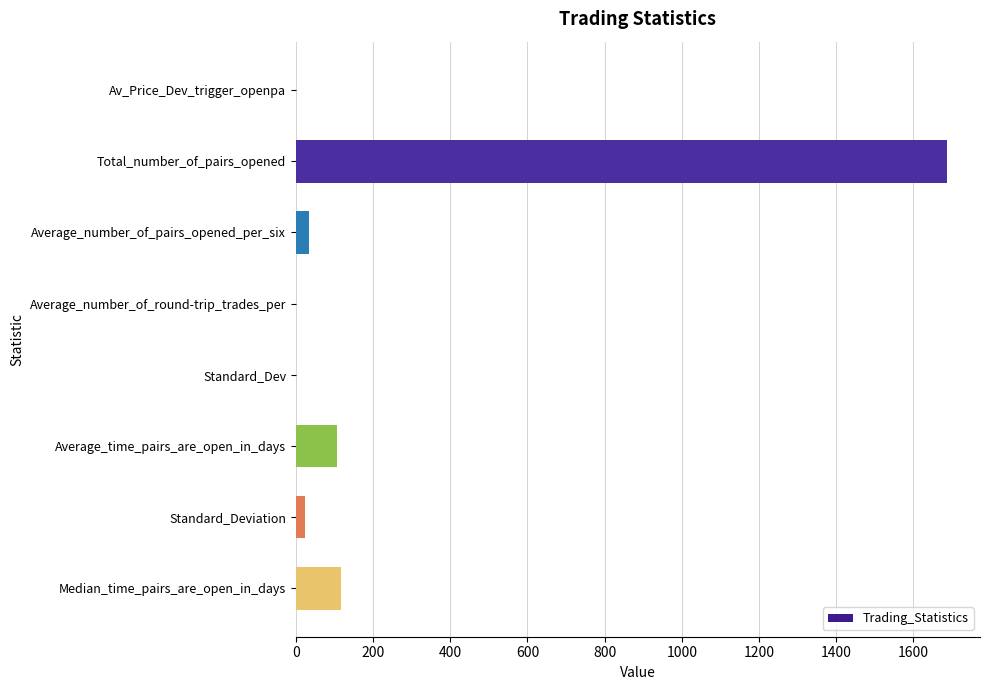

Are the bars horizontal?

Yes